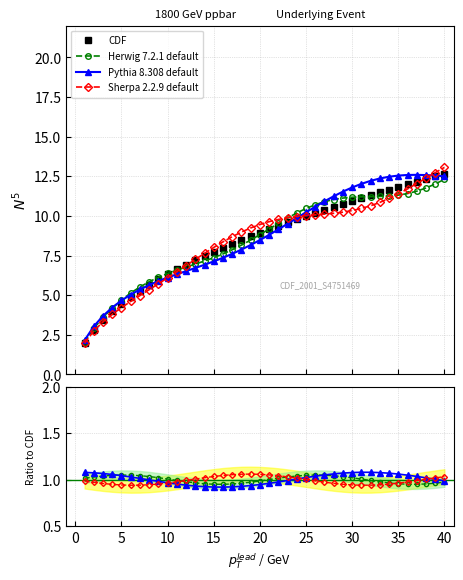

True or false: the data has more than 2 interior local peaks.

False